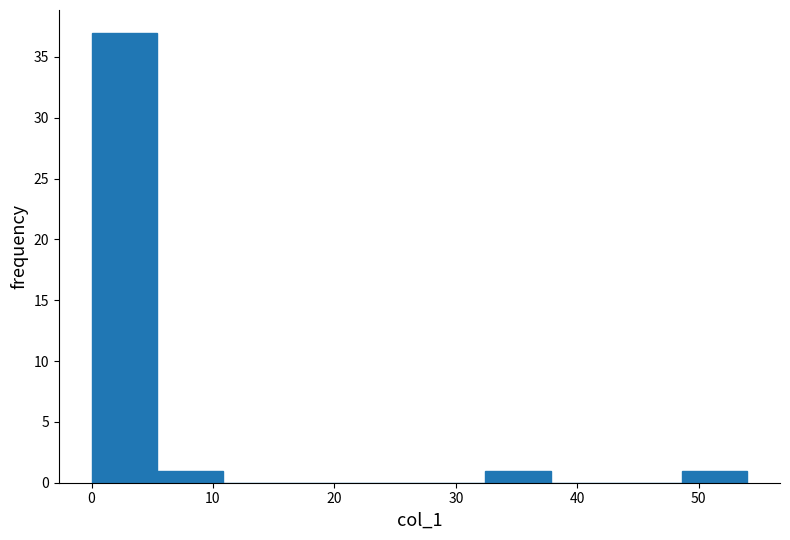

How tall is the bar that spans 5.4 to 10.8 on the x-axis? Neither the bar edges nor the heights are printed on the chart, so give them approximately, as read against the axes.

1